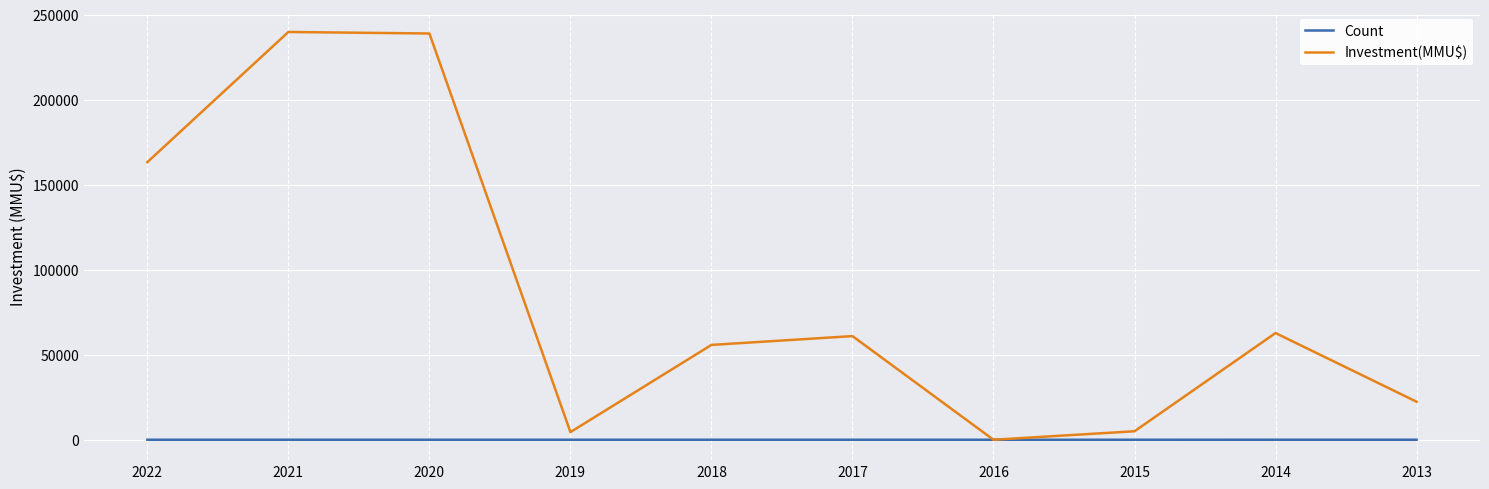

List the series in order of their overall mean, lowest first.

Count, Investment(MMU$)